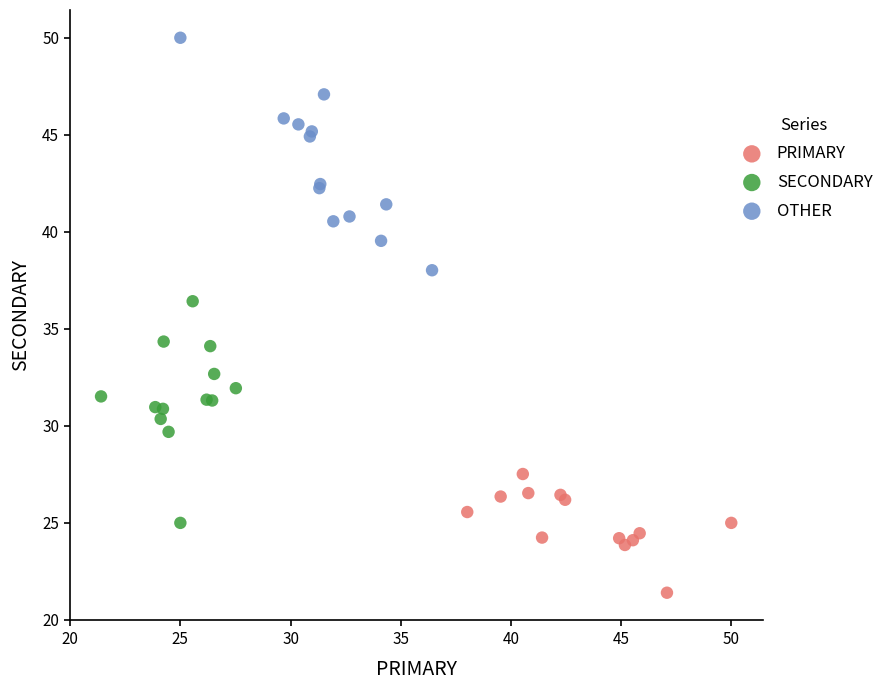

Which series reaches the maximum Y coordinate?

OTHER